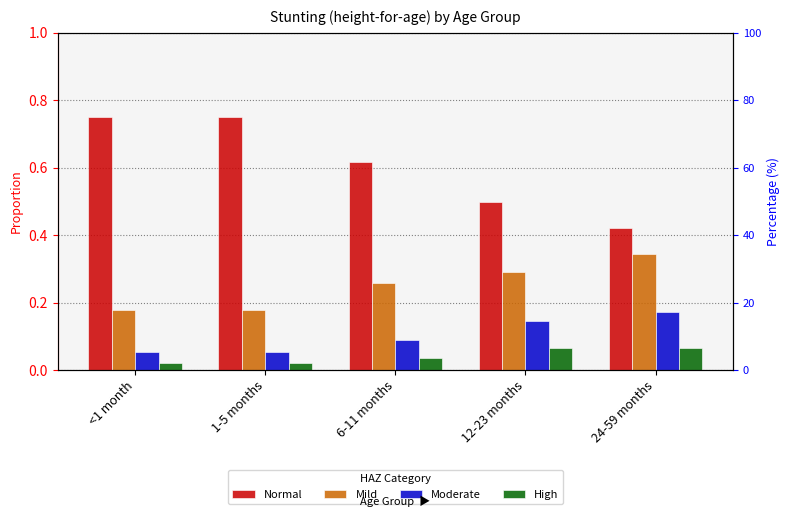

What is the difference between the maximum and minimum values in the Moderate series?

0.1